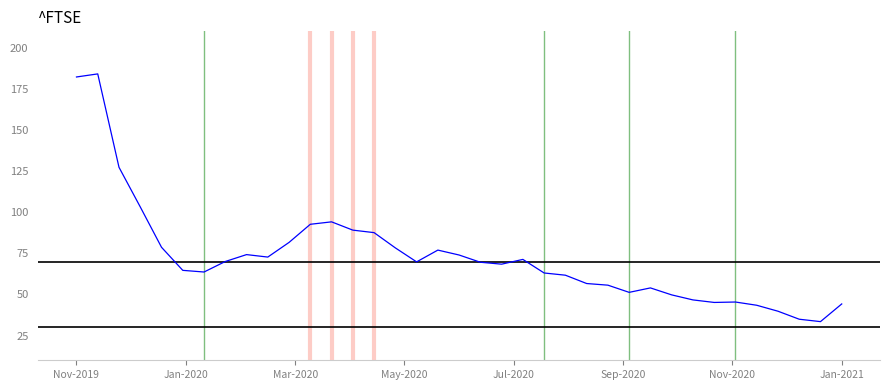

What is the difference between the maximum and minimum values?

150.6